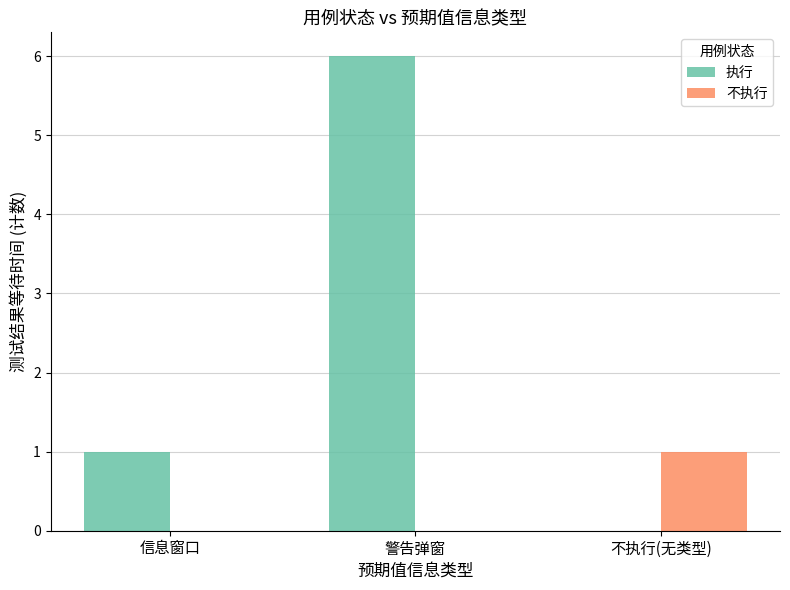

Is the value of 执行 at 警告弹窗 greater than the value of 不执行 at 不执行(无类型)?

Yes